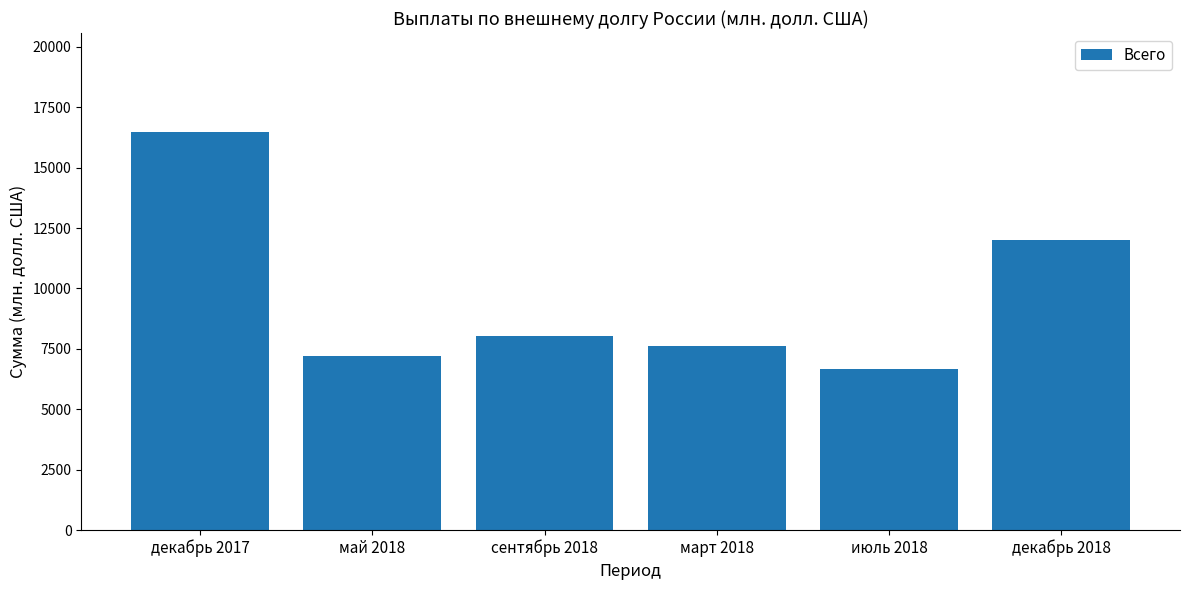

What is the difference between the values at май 2018 and июль 2018?

550